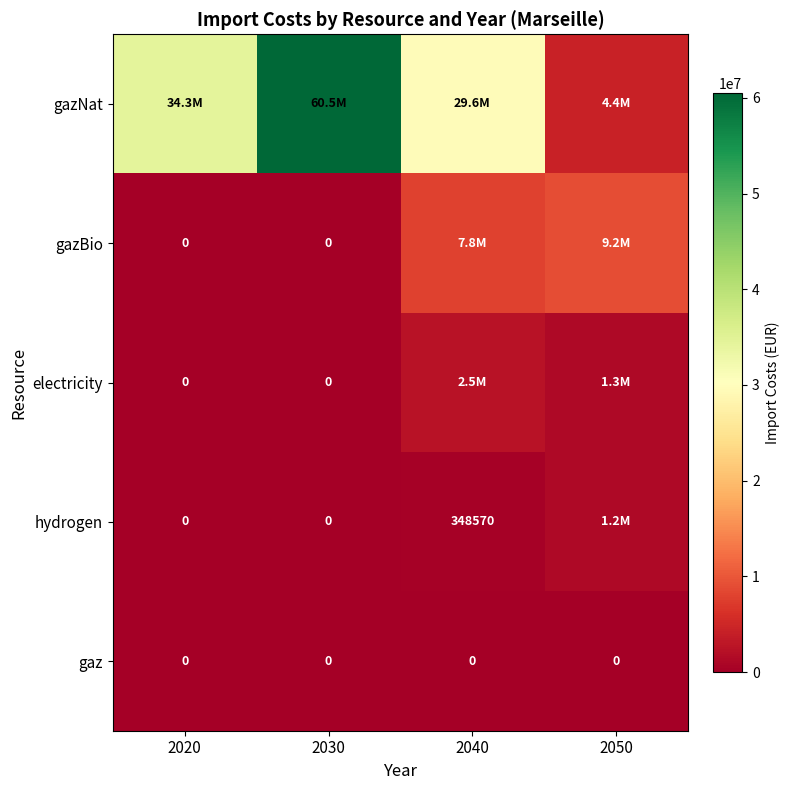

Which series has the widest spread of values?

gazNat